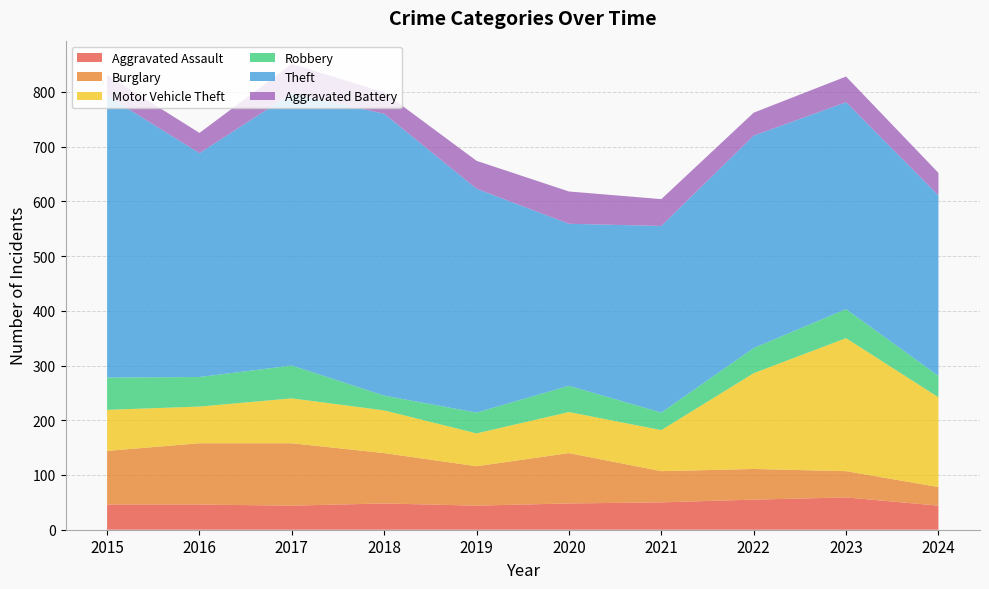

Between 2017 and 2022, which series saw the biggest shift?

Theft